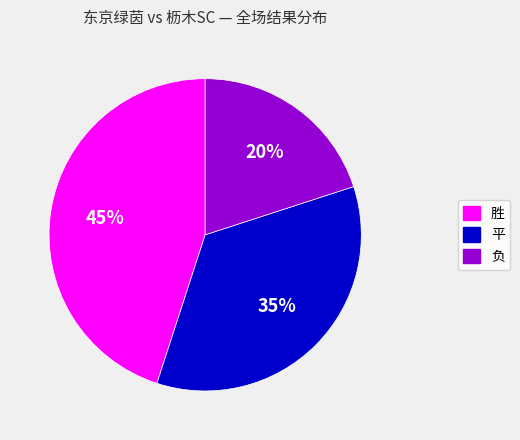

Which has a higher value, 胜 or 平?

胜